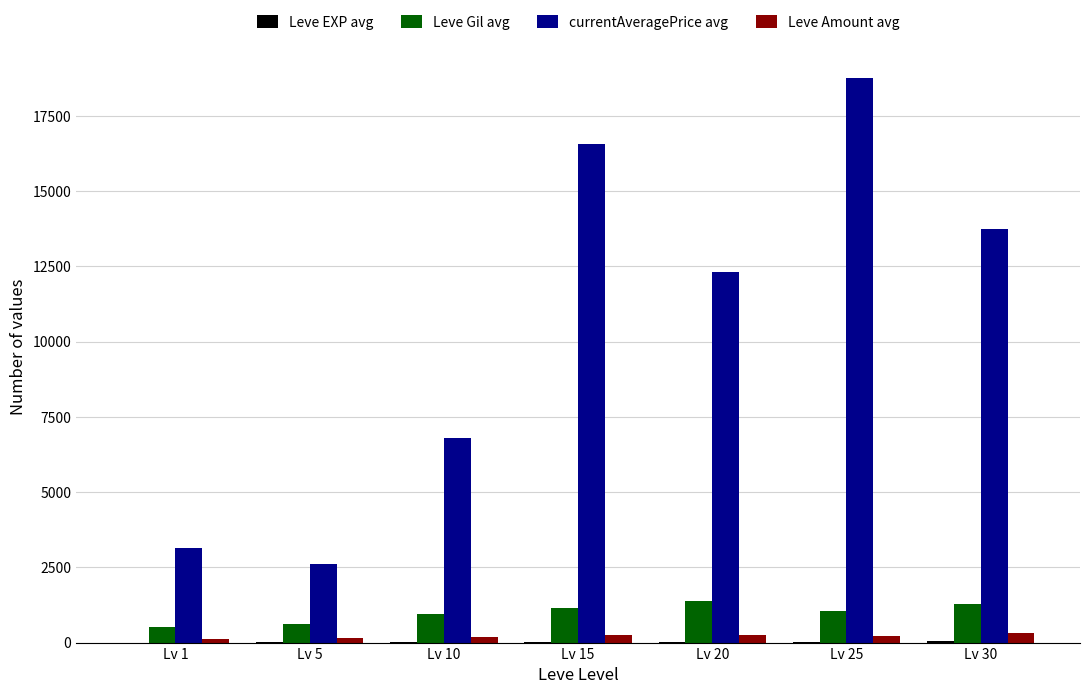

Is it true that currentAveragePrice avg equals 3131.0 at Lv 1?

True